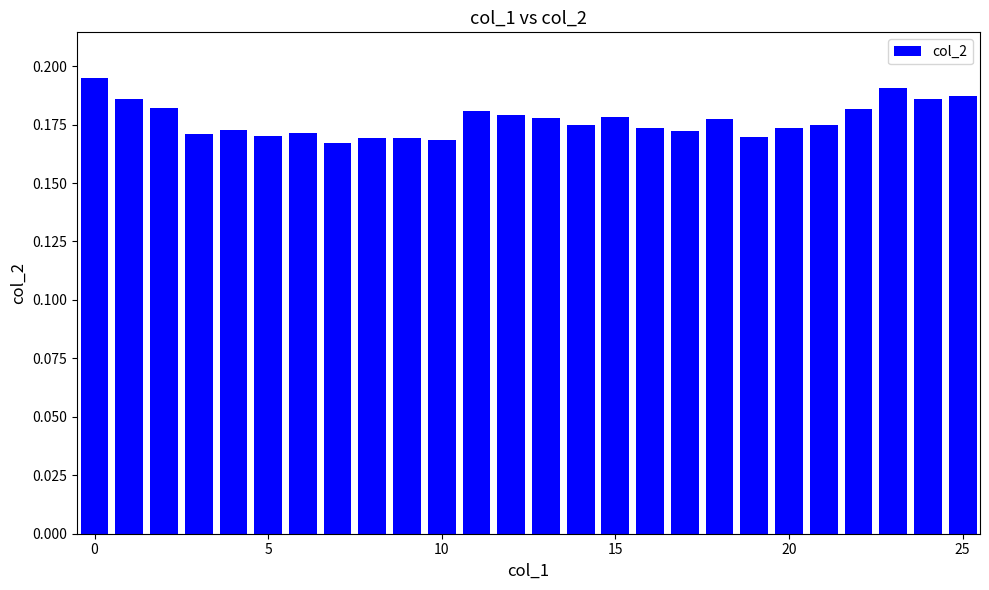

How many values are between 0 and 1?

26